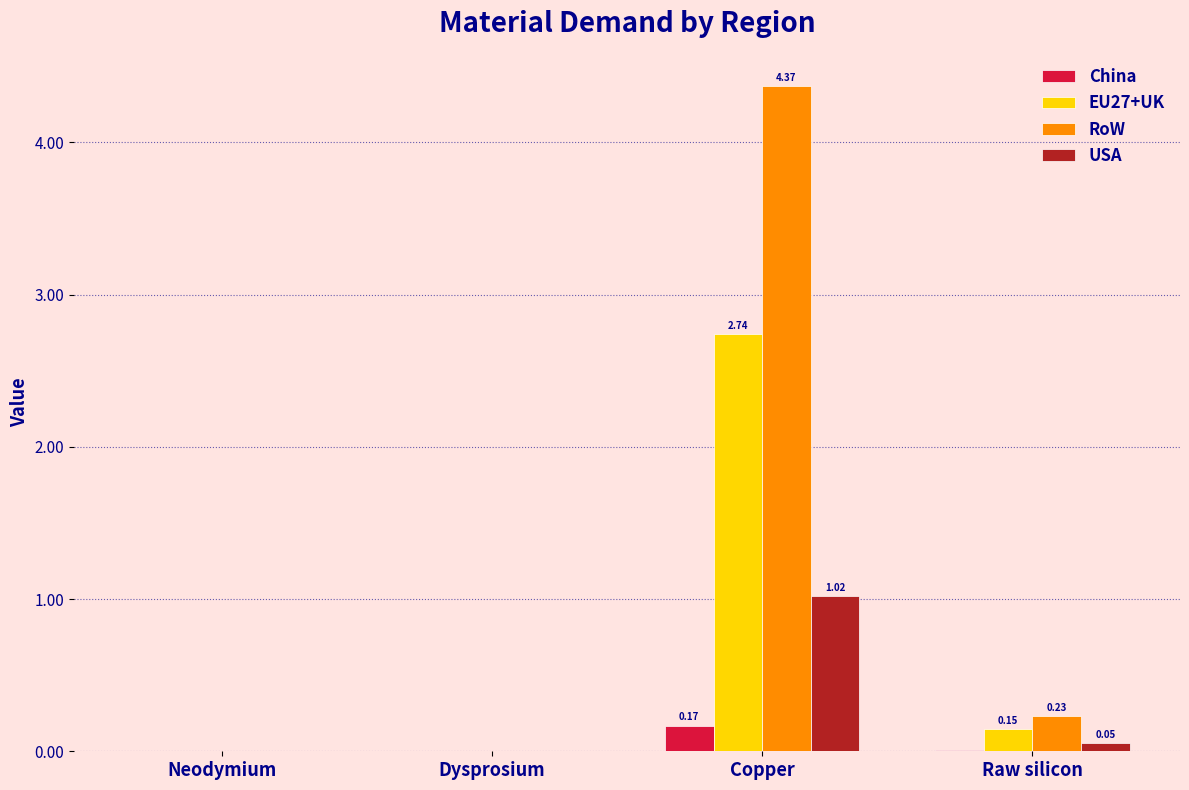

At which label does RoW reach its peak?

Copper